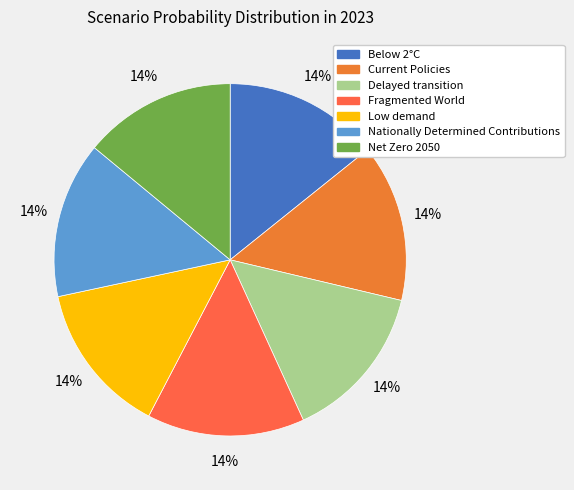

Is Net Zero 2050 the majority of the pie?

No